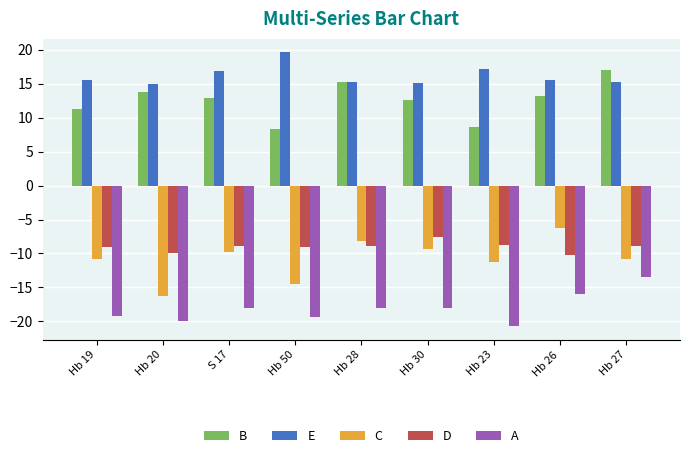

The B series shows 13.8 at Hb 20. True or false?

True